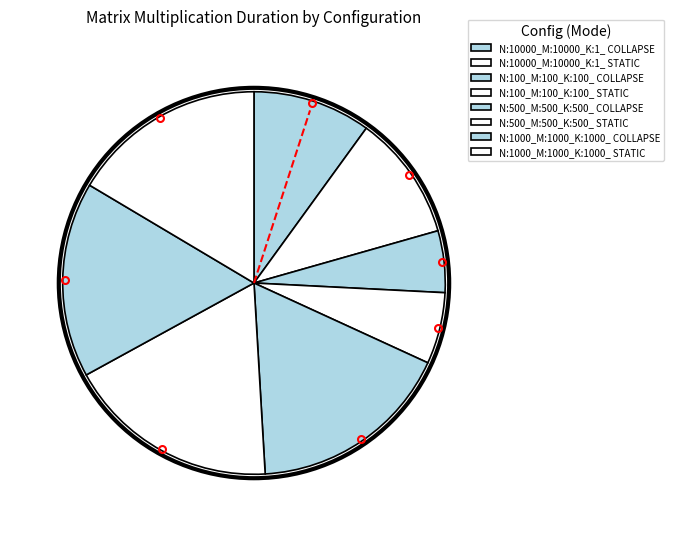

What is the change in value from N:10000_M:10000_K:1_ COLLAPSE to N:500_M:500_K:500_ COLLAPSE?

+1.6